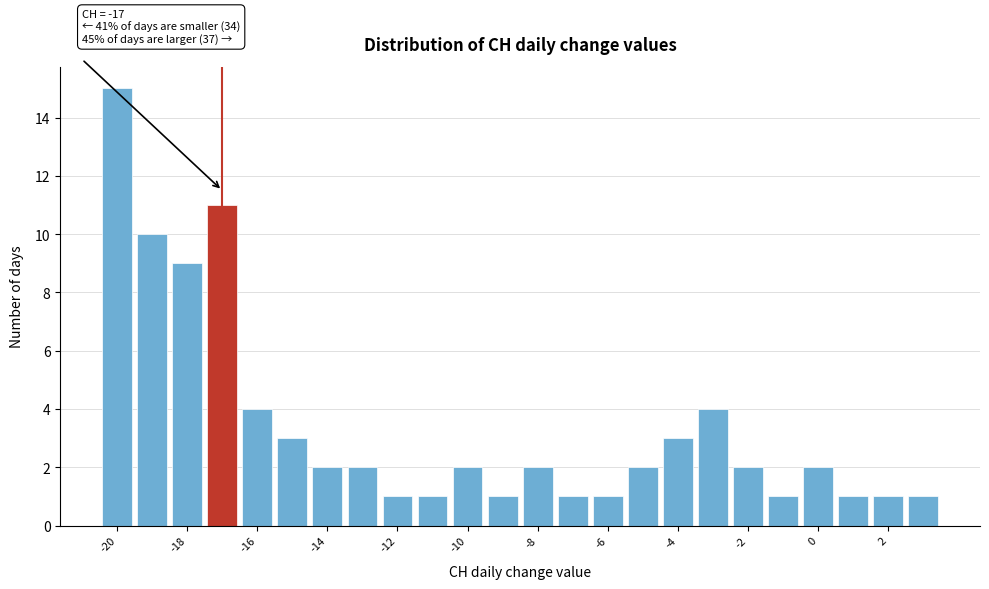

Over which range of the x-axis is the bar tallest?

-20.5 to -19.5